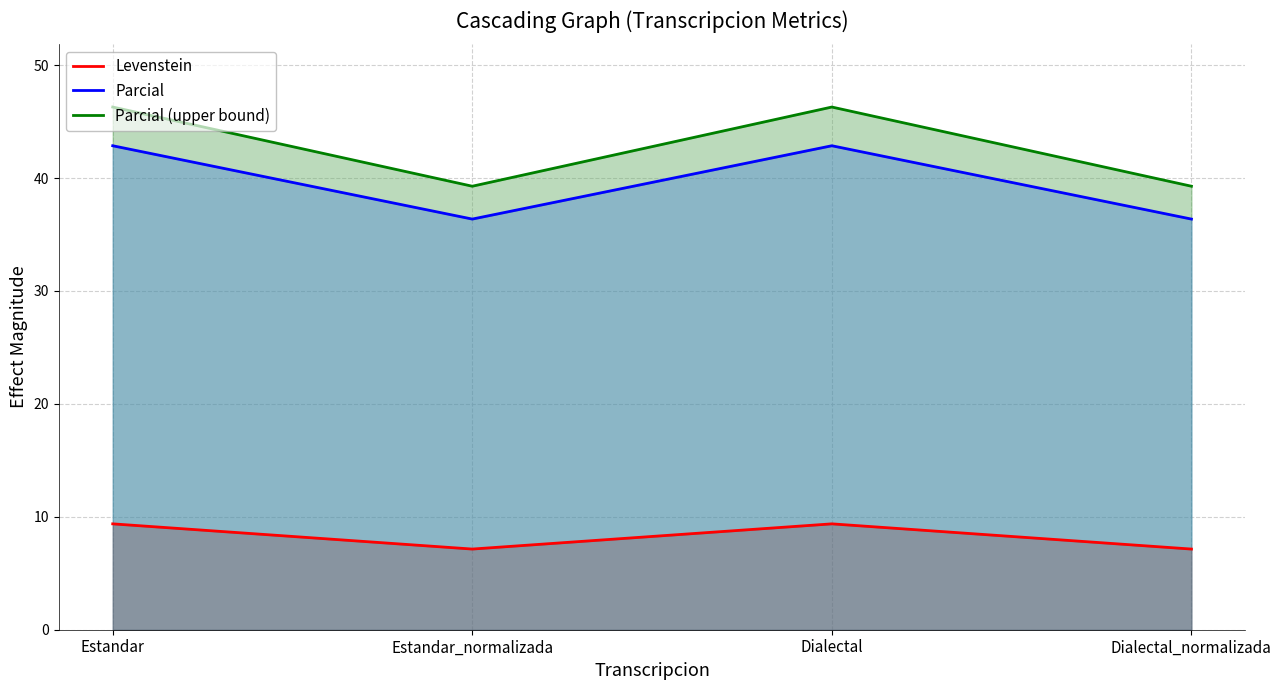

What is the sum of all Parcial values?

158.4